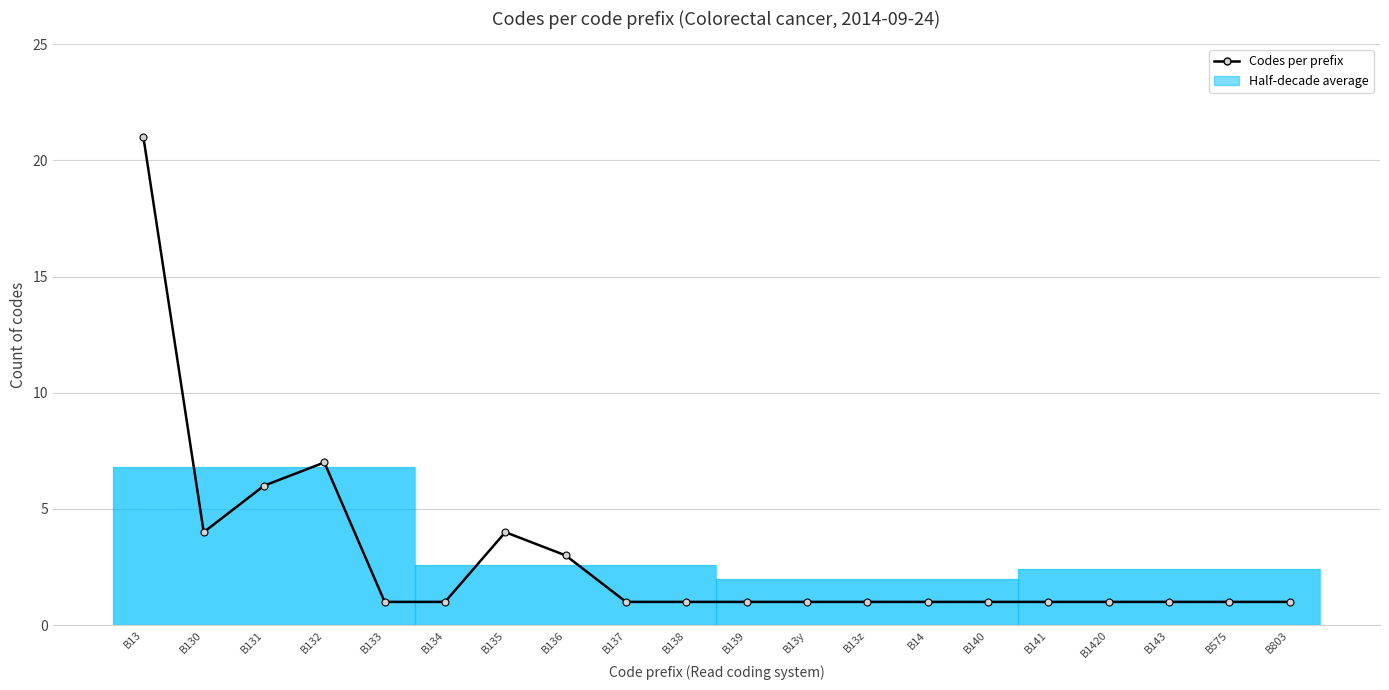

At which category does the data reach its first local peak?

B132